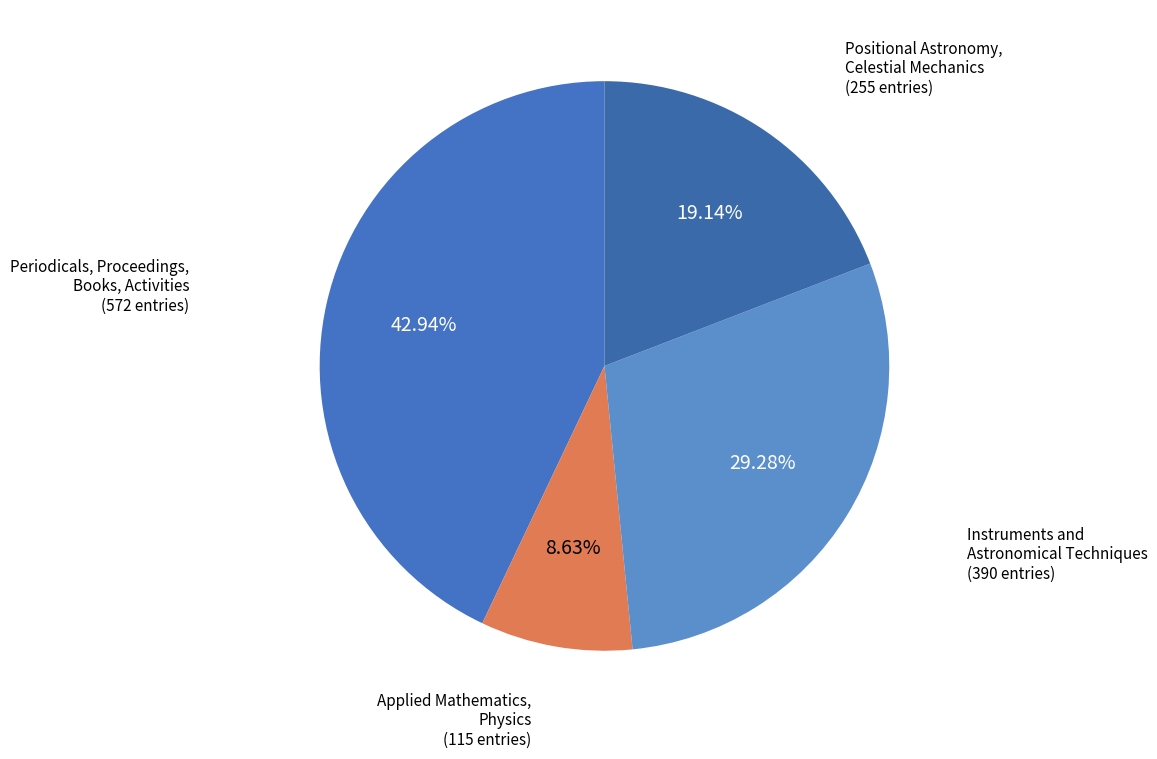

What is the smallest slice in the pie chart?

Applied Mathematics, Physics